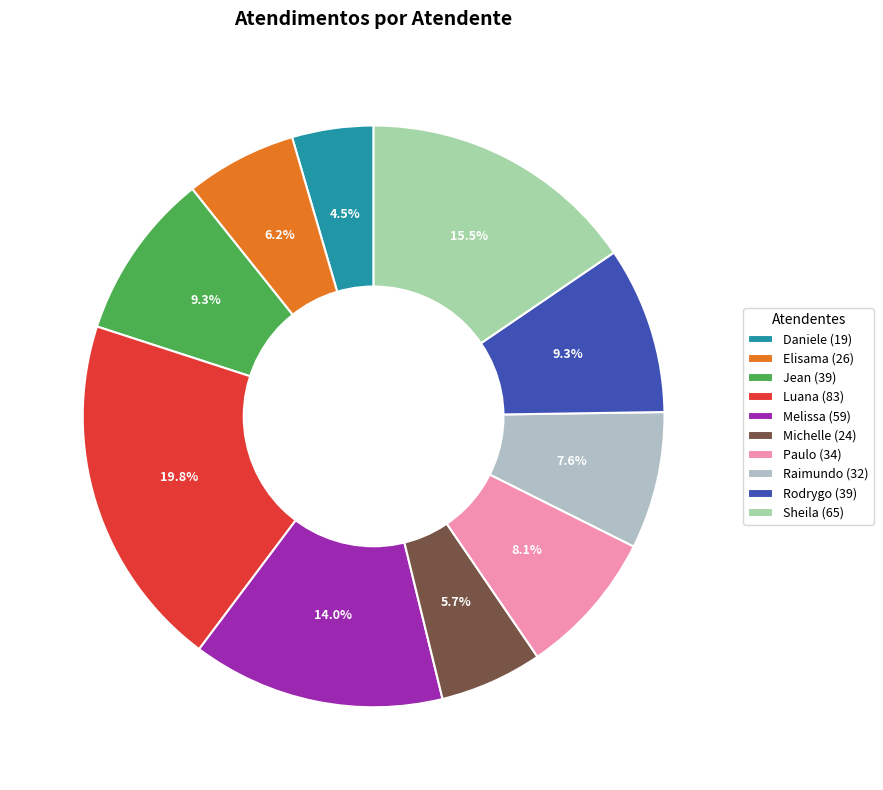

What is the largest slice in the pie chart?

Luana (83)